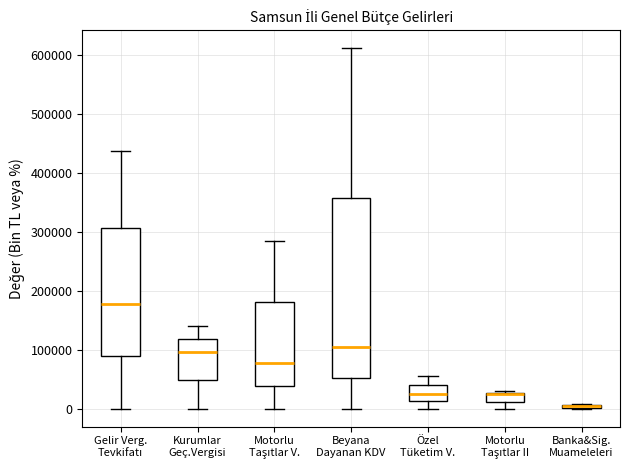

Where does the upper whisker of the box for Beyana Dayanan KDV end on the y-axis? The values are not printed on the chart, so give them approximately, as read against the axis.

610000